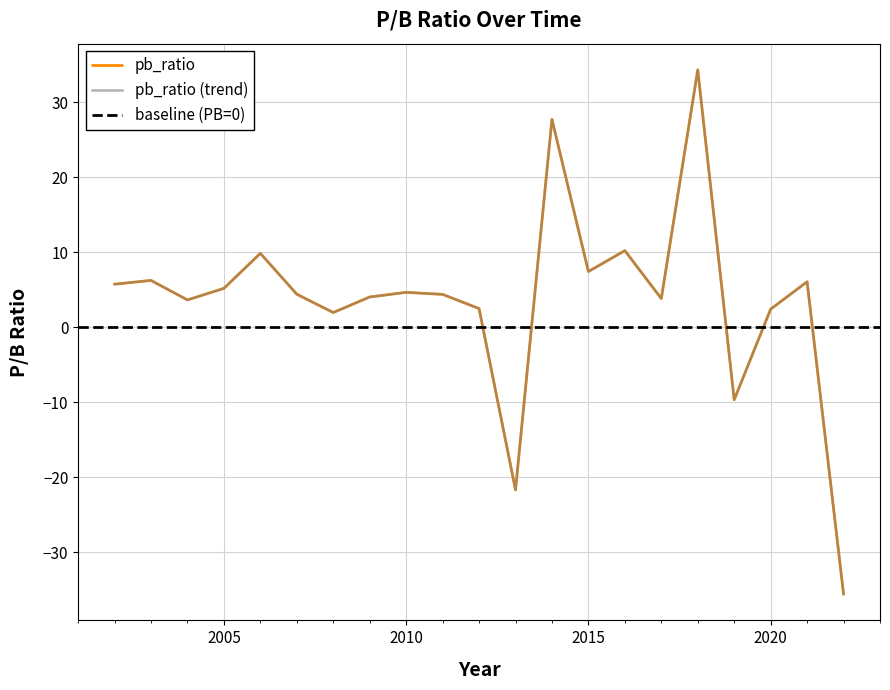

List the labels in order of value, largest first.

2018, 2014, 2016, 2006, 2015, 2003, 2021, 2002, 2005, 2010, 2007, 2011, 2009, 2017, 2004, 2012, 2020, 2008, 2019, 2013, 2022